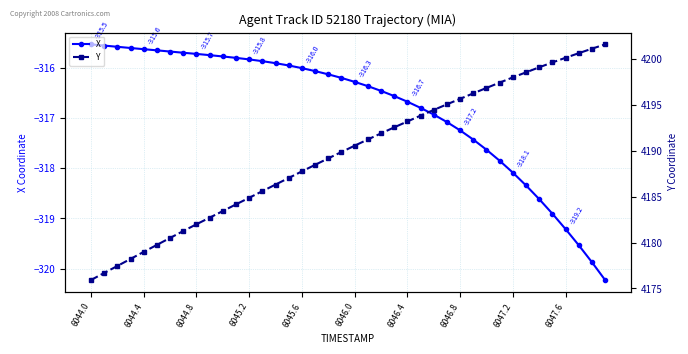

What is the maximum value shown in the chart?

4201.6